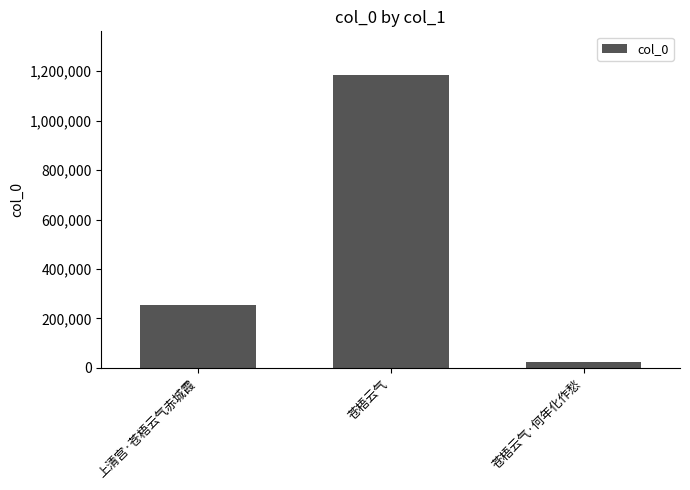

How many data points are less than 255956?

1